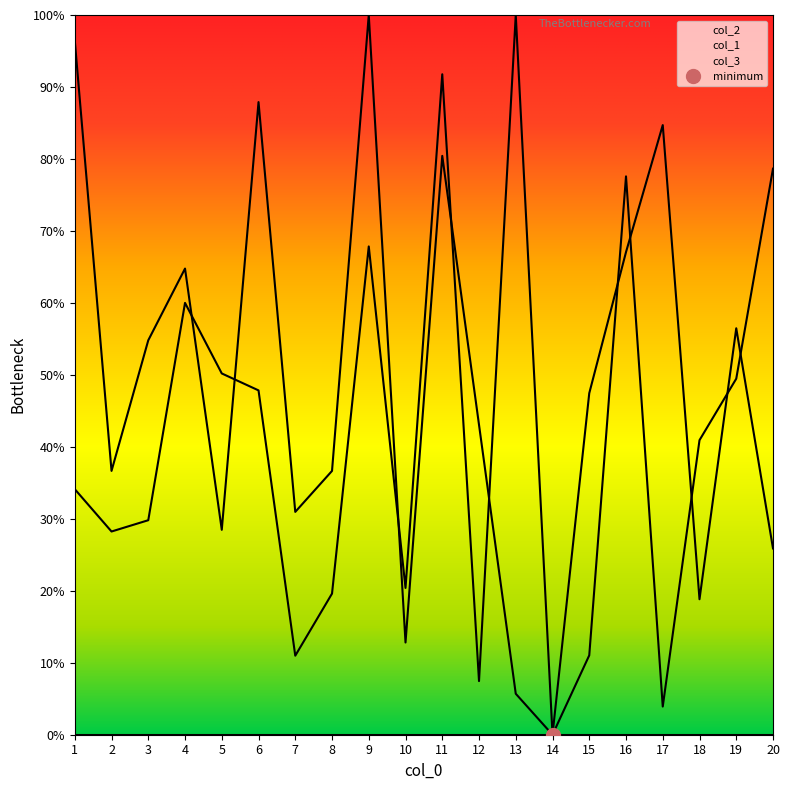

Read the col_2 value at 19.

49.5